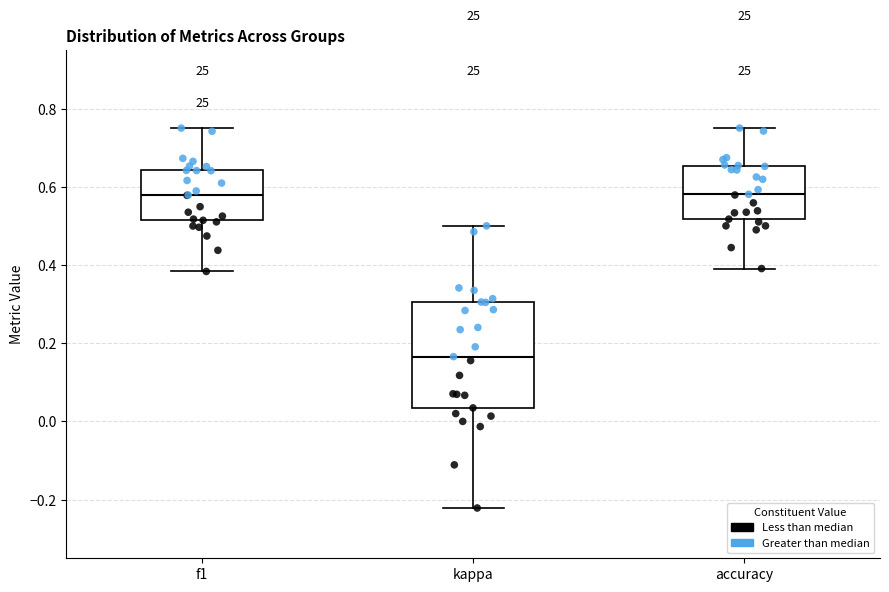

Reading left to right, transcribe this box plot: for each box, give where its median line is, the range the box spans, and where its two whiskers end, as read against the y-axis. The values are not printed on the chart, so give them approximately, as read against the axis.

f1: median 0.58, box 0.52 to 0.64, whiskers 0.38 to 0.76
kappa: median 0.16, box 0.04 to 0.30, whiskers -0.22 to 0.50
accuracy: median 0.58, box 0.52 to 0.66, whiskers 0.40 to 0.76